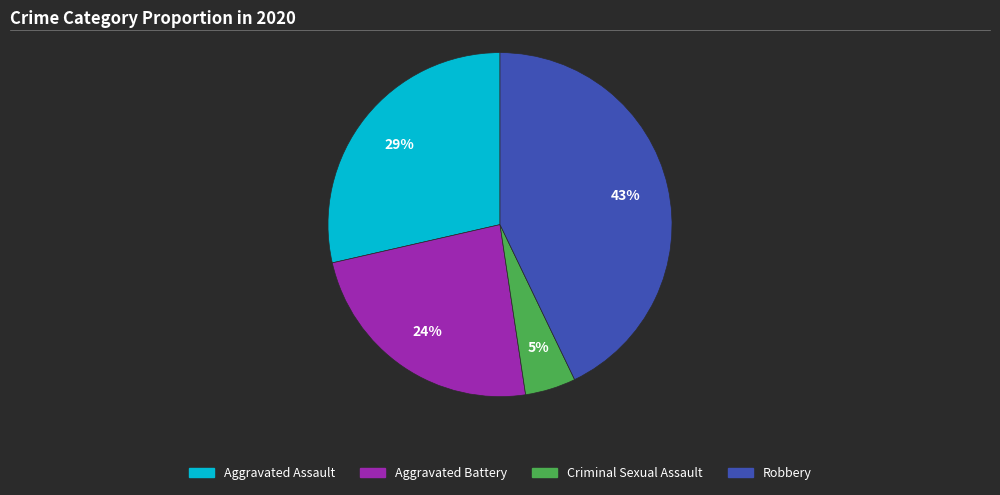

To the nearest percent, what is the combined percentage of Robbery and Aggravated Assault?

71%